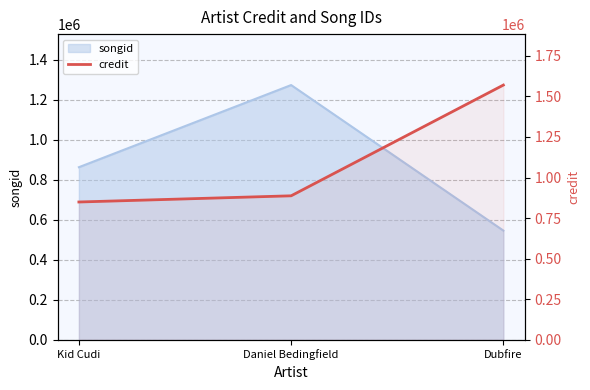

Is it true that the value at Kid Cudi is 1369399?

False